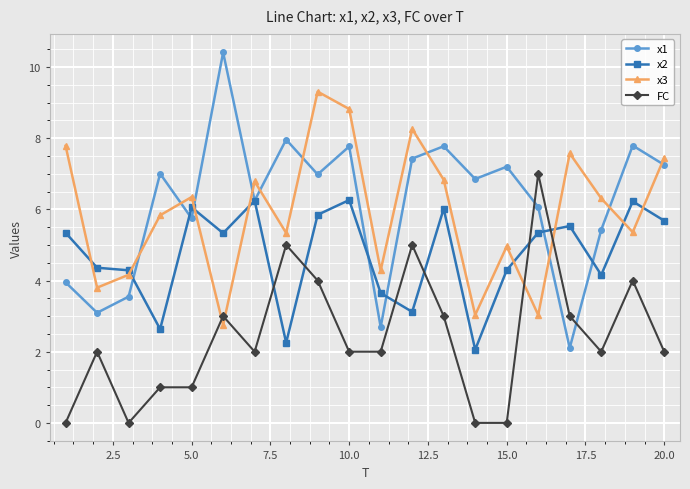

True or false: x1 and x3 intersect in this chart.

True